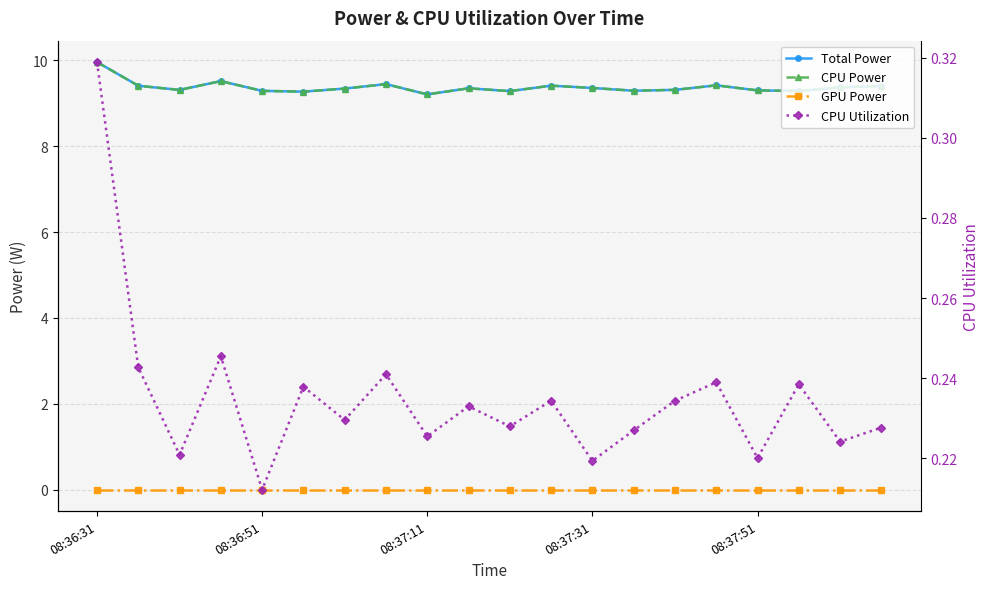

Which series has the largest range (max minus min)?

Total Power